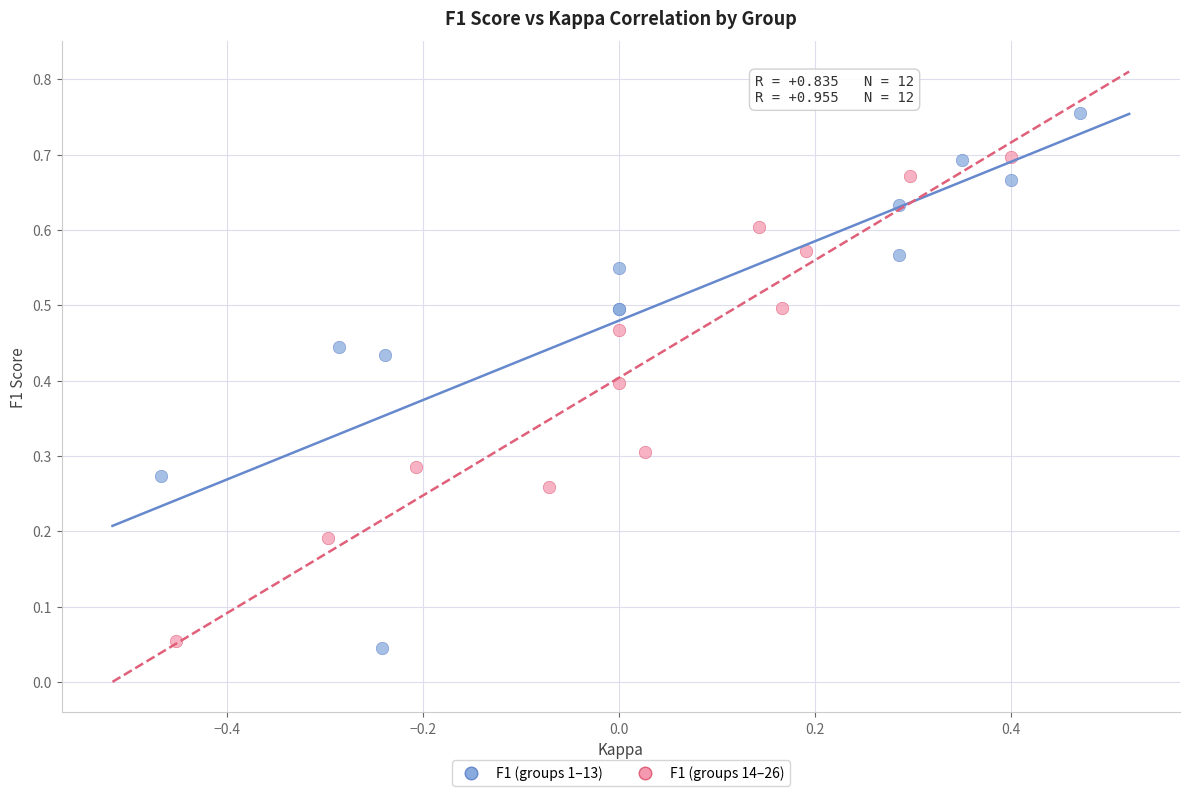

Which series reaches the maximum Y coordinate?

F1 (groups 1–13)